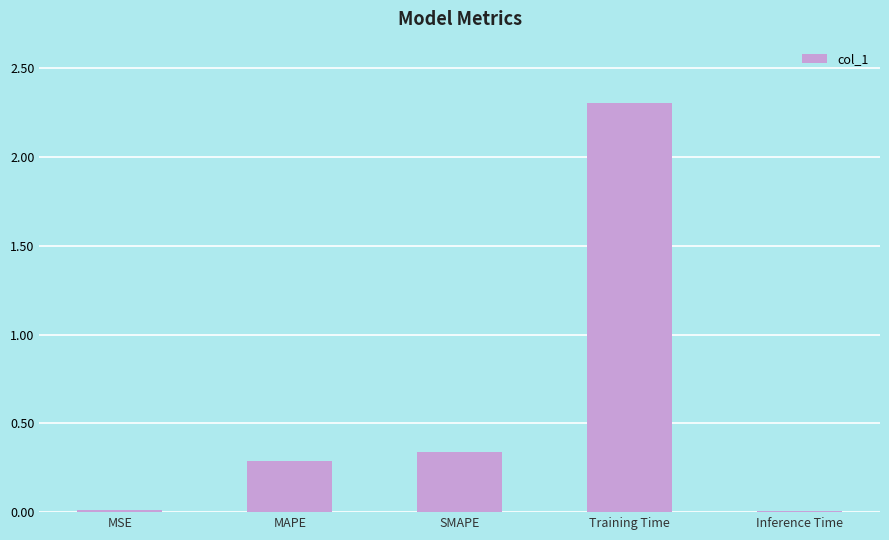

At which label is the value closest to 1?

SMAPE